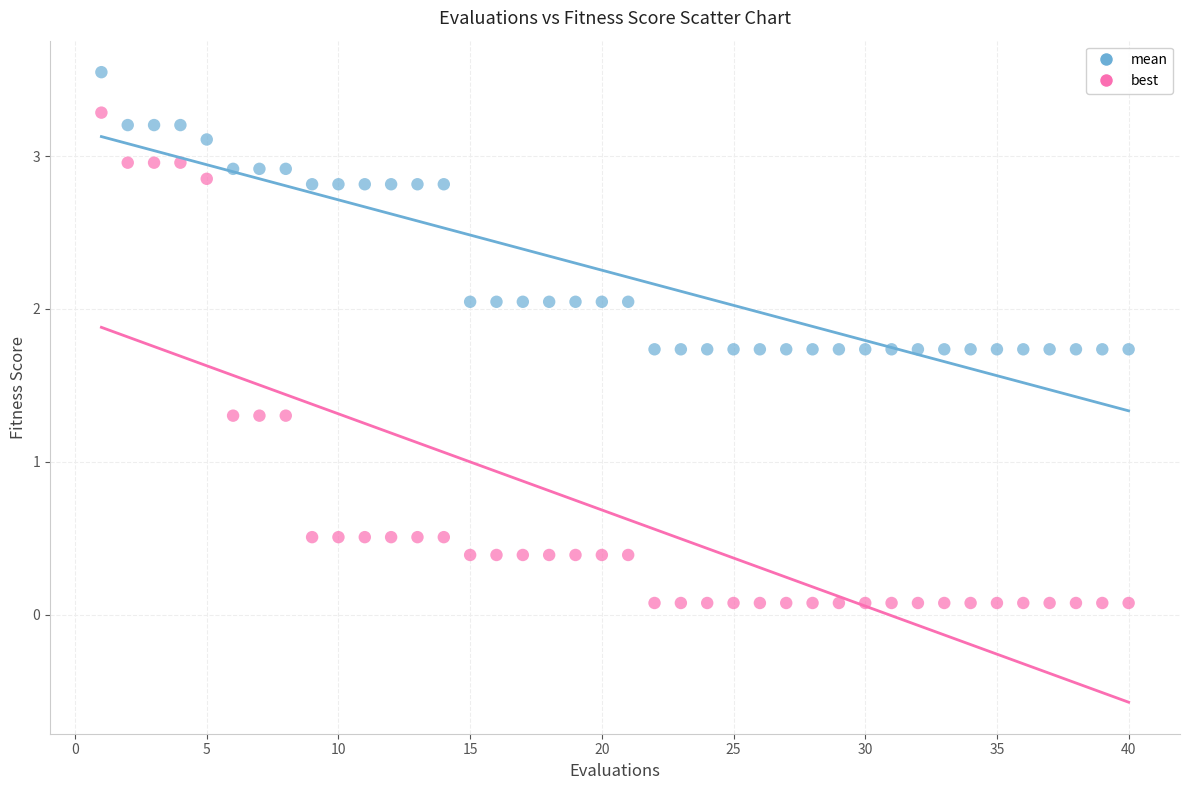

Which series has the largest Y range (max minus min)?

best